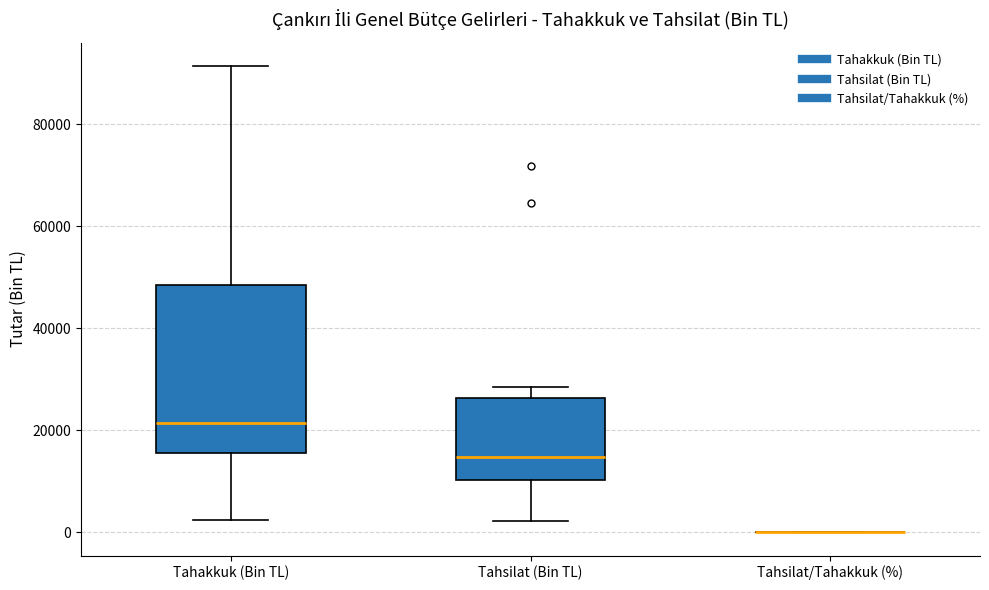

Reading left to right, read every box against the y-axis: the position of its median line, the range the box covers, and the ends of its whiskers. The values are not printed on the chart, so give them approximately, as read against the axis.

Tahakkuk (Bin TL): median 22000, box 16000 to 48000, whiskers 2000 to 92000
Tahsilat (Bin TL): median 14000, box 10000 to 26000, whiskers 2000 to 28000
Tahsilat/Tahakkuk (%): box collapsed to a line at 0, whiskers 0 to 0